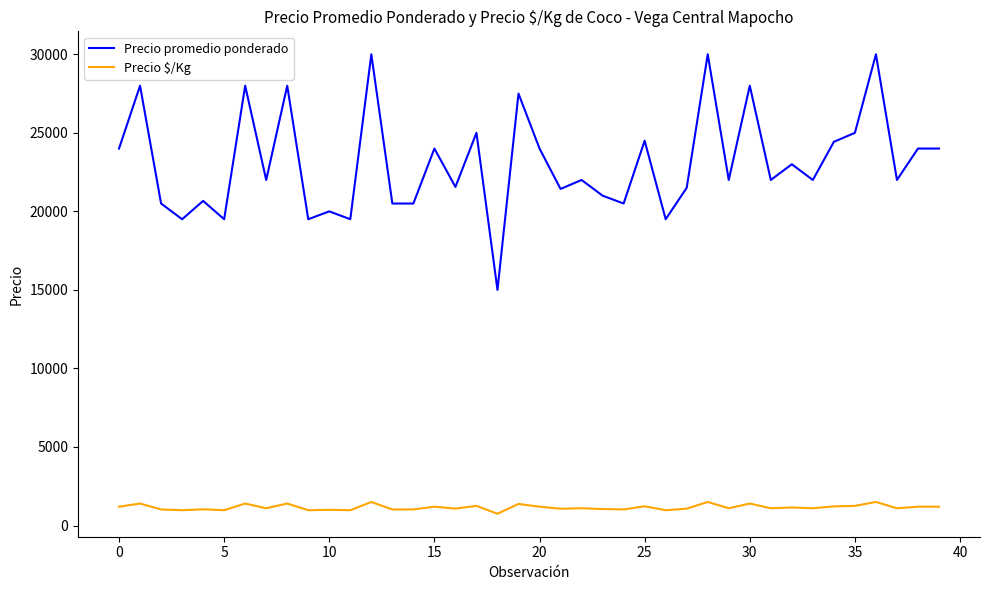

True or false: Precio $/Kg and Precio promedio ponderado cross at least once.

False